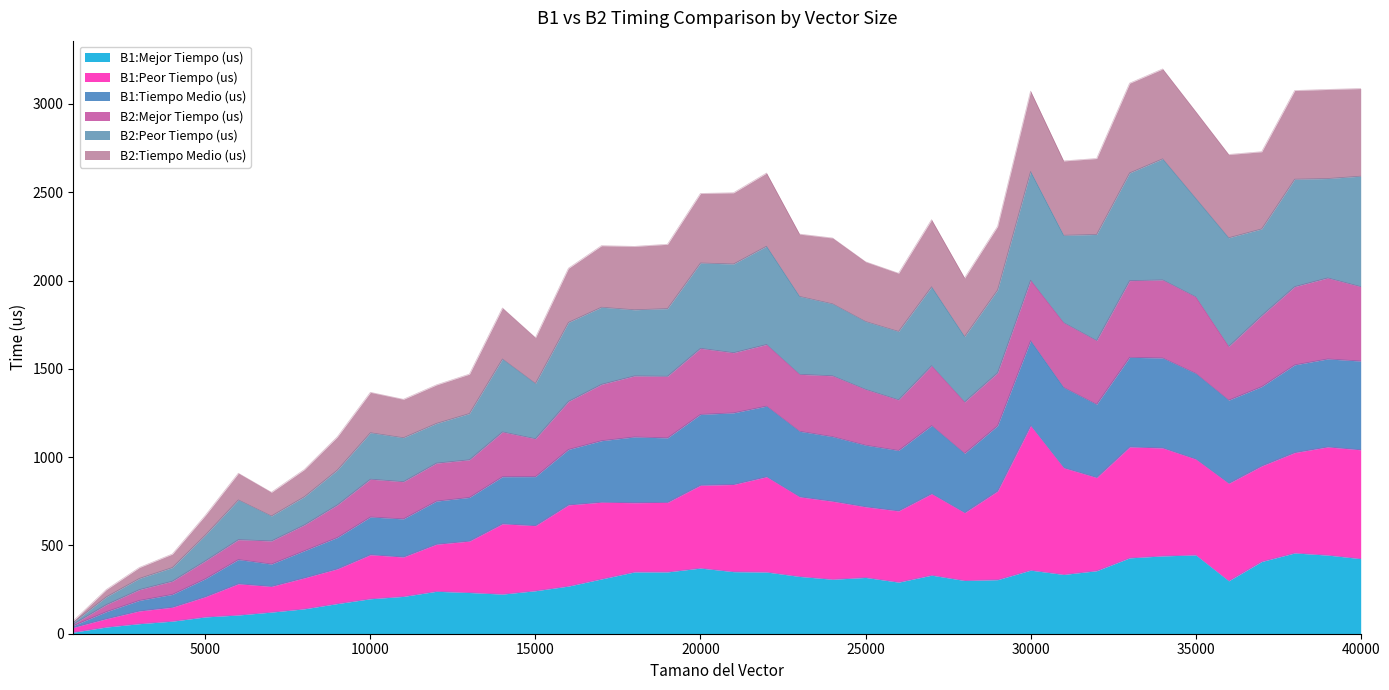

True or false: B2:Peor Tiempo (us) has more than 2 points higher than both neighbors.

True